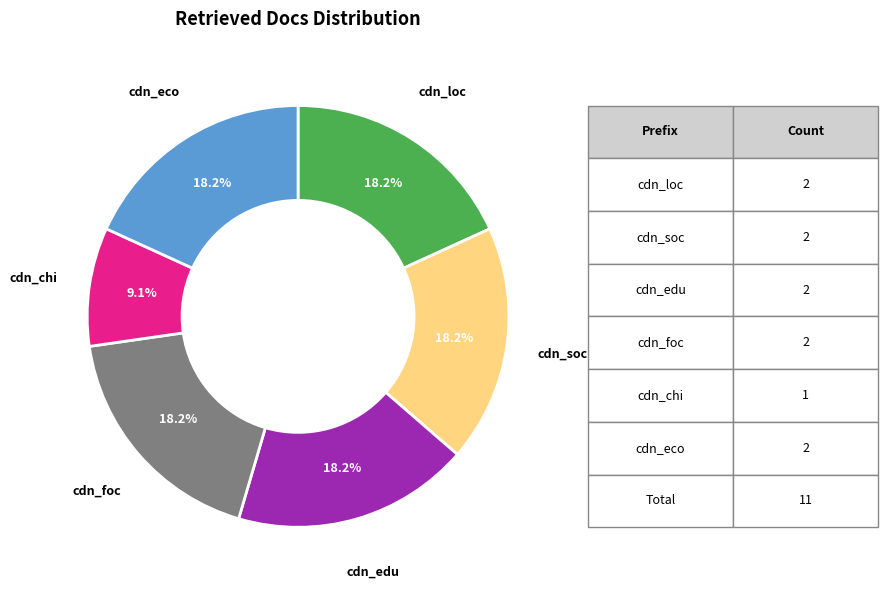

Which slice is the smallest?

cdn_chi